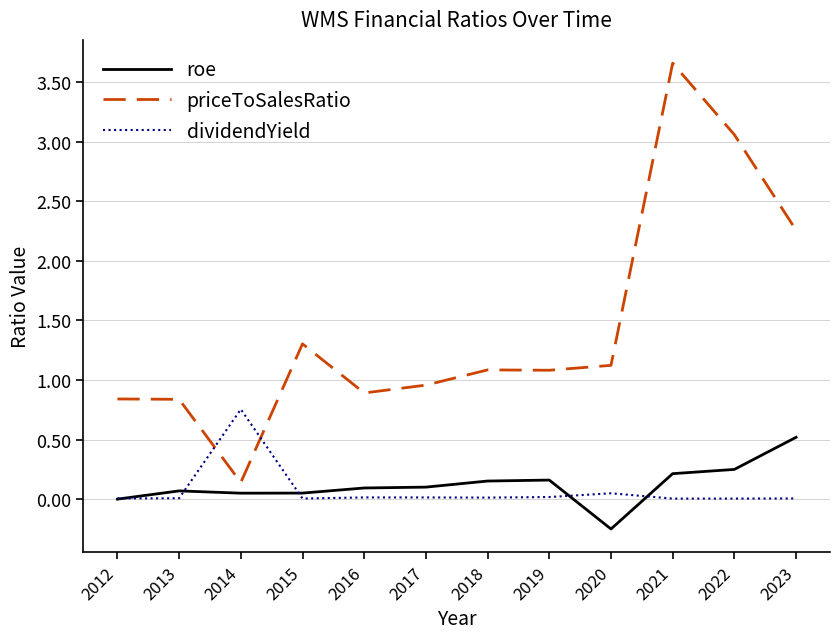

The value of dividendYield at 2013 is 0.0. True or false?

True